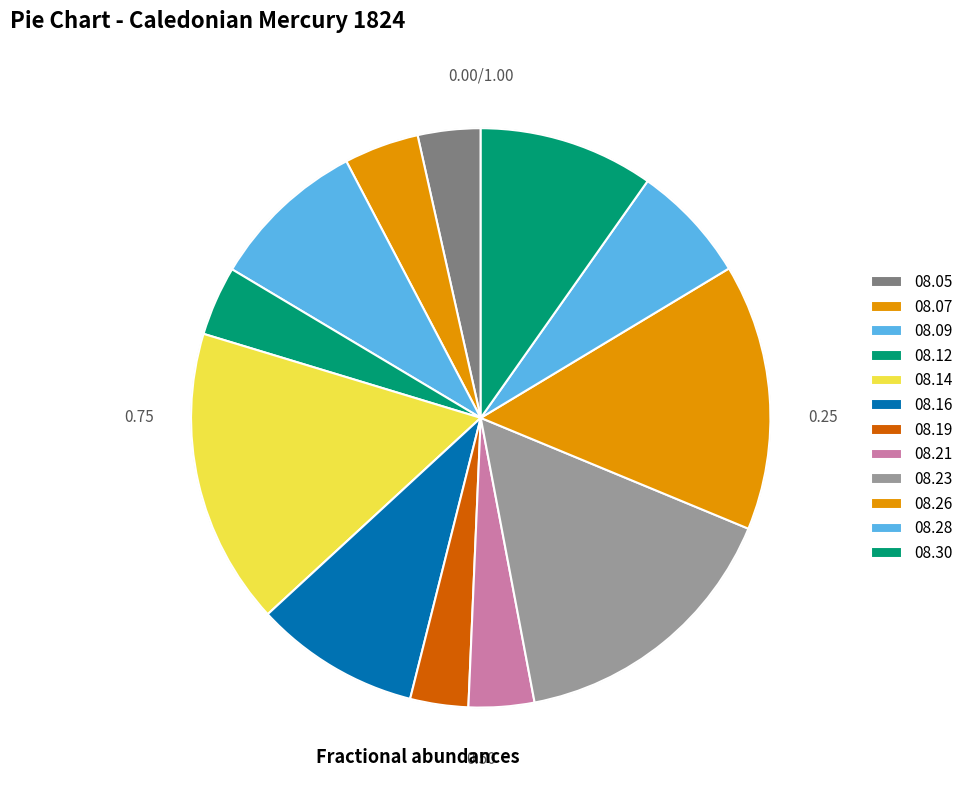

How many segments does this pie chart have?

12